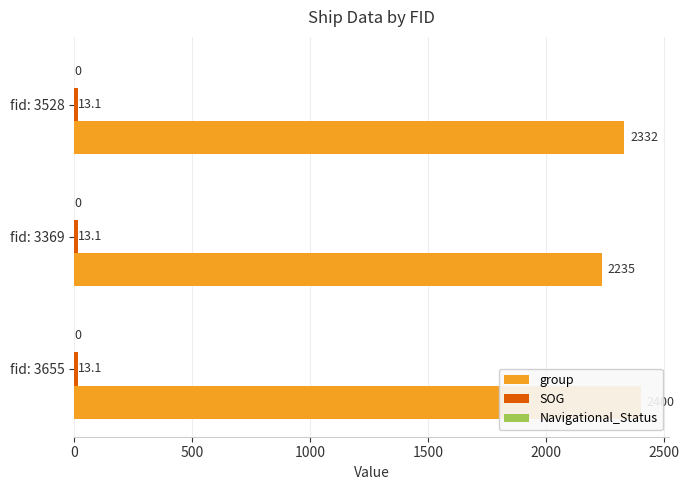

How many bars are there in total?

9